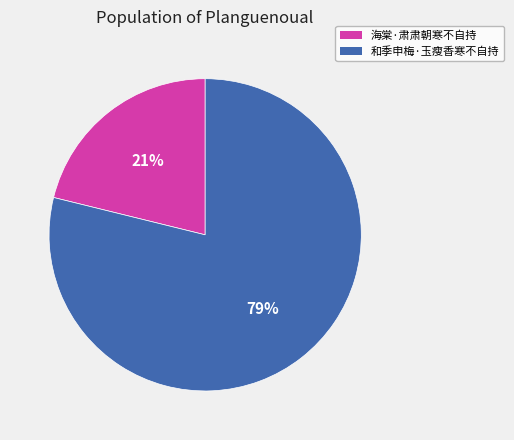

Is it true that 和季申梅·玉瘦香寒不自持 is 79% of the pie?

True